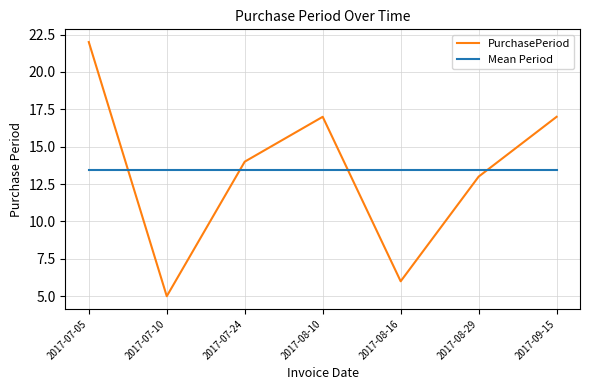

At how many categories does at least one series exceed 8?

7